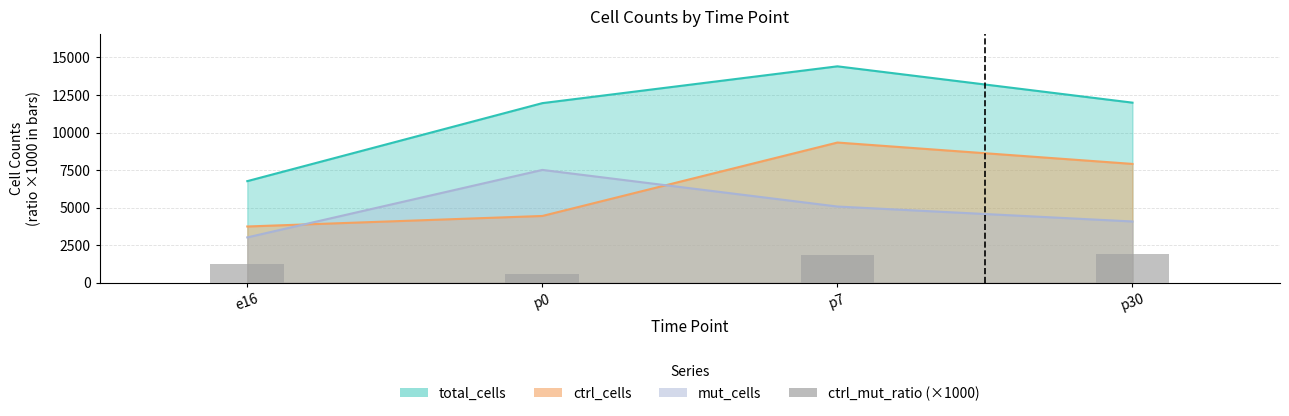

What is the label of the 2nd bar from the left?

p0